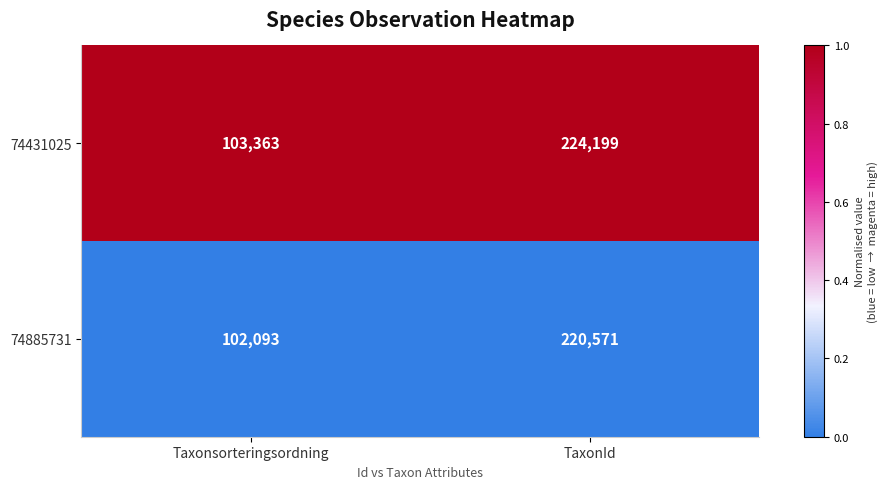

What is the difference between the highest and lowest values at Taxonsorteringsordning?

1270